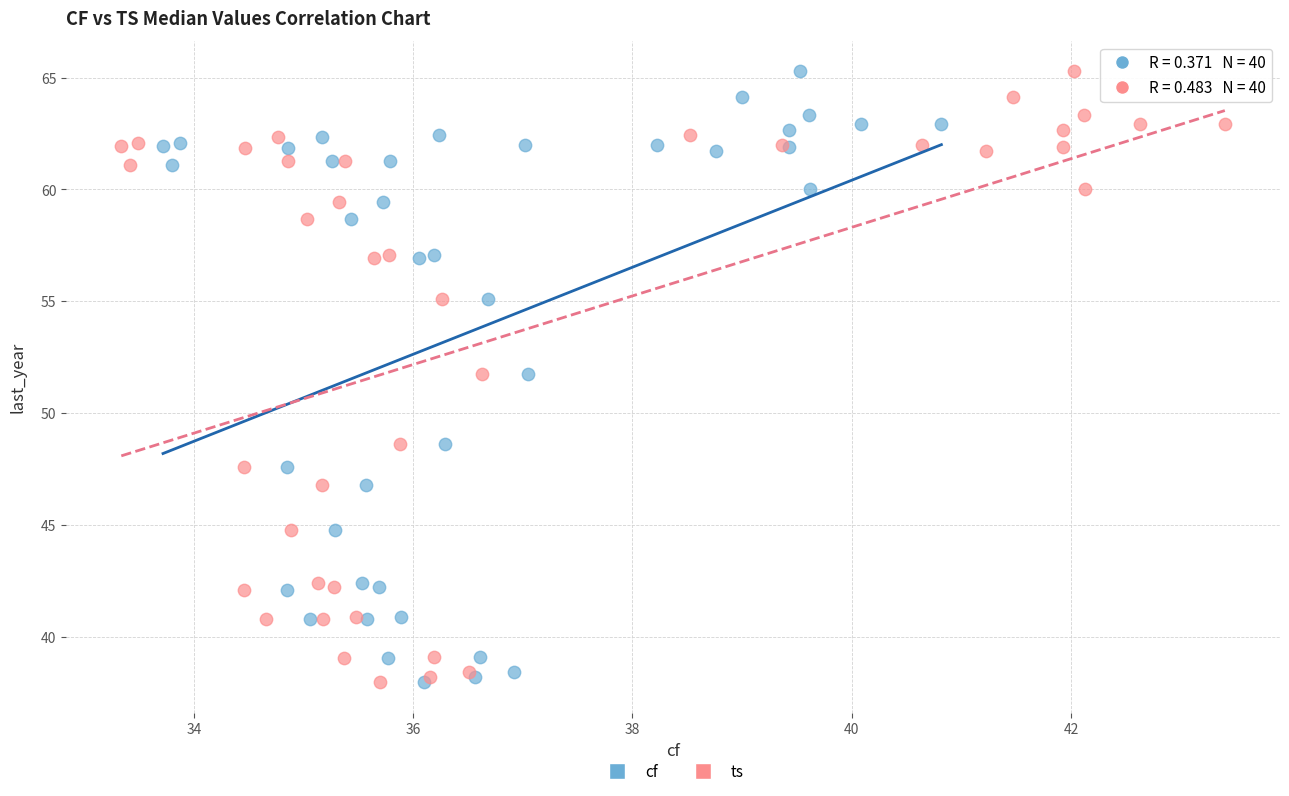

What are all the series names shown in the legend?

cf, ts